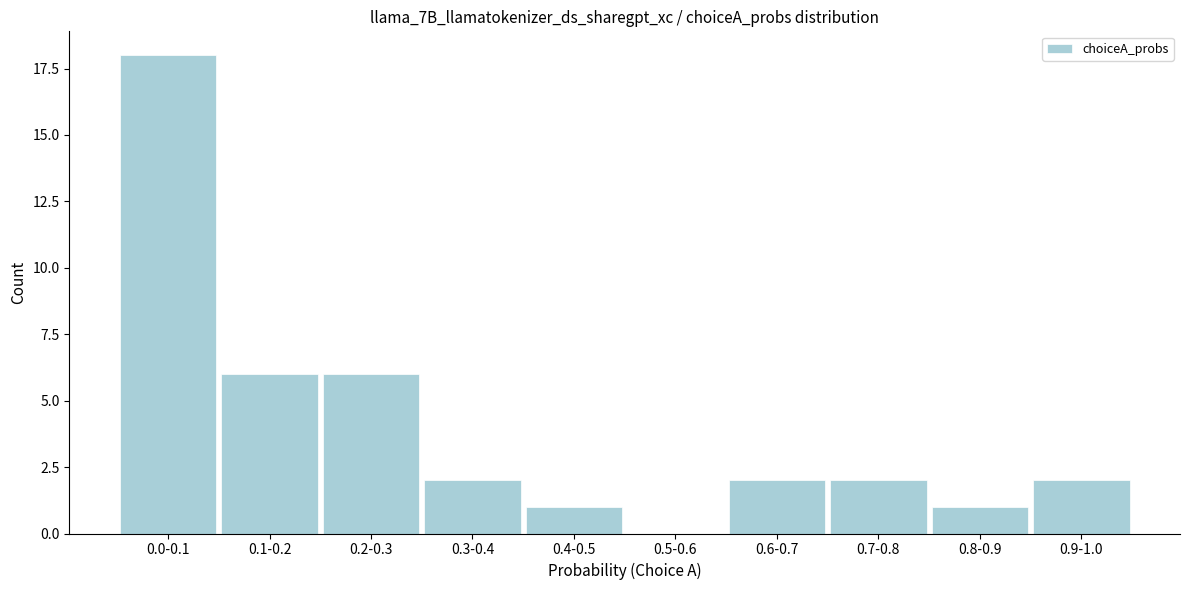

Reading left to right, what are all the values shown in this chart?

0.0-0.1=18	0.1-0.2=6	0.2-0.3=6	0.3-0.4=2	0.4-0.5=1	0.5-0.6=0	0.6-0.7=2	0.7-0.8=2	0.8-0.9=1	0.9-1.0=2